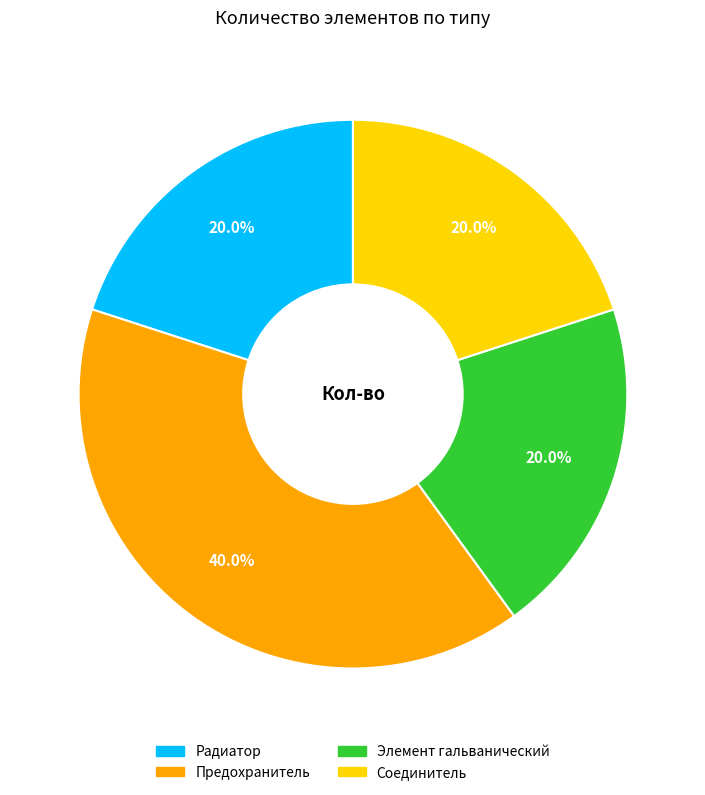

Approximately how many times larger is the value at Элемент гальванический compared to Соединитель?

1.0